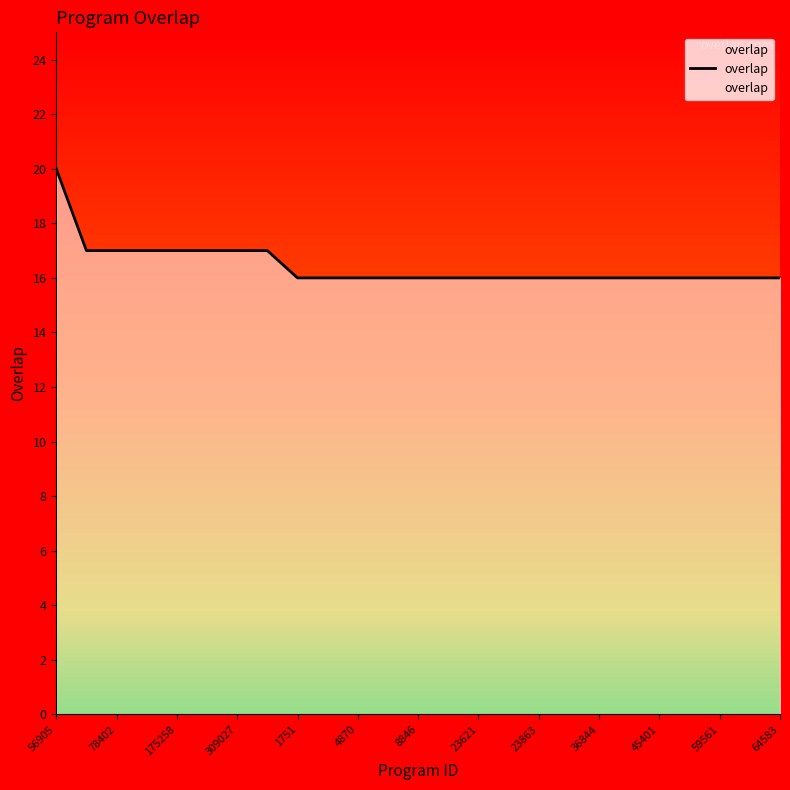

How many lines are shown in the chart?

1